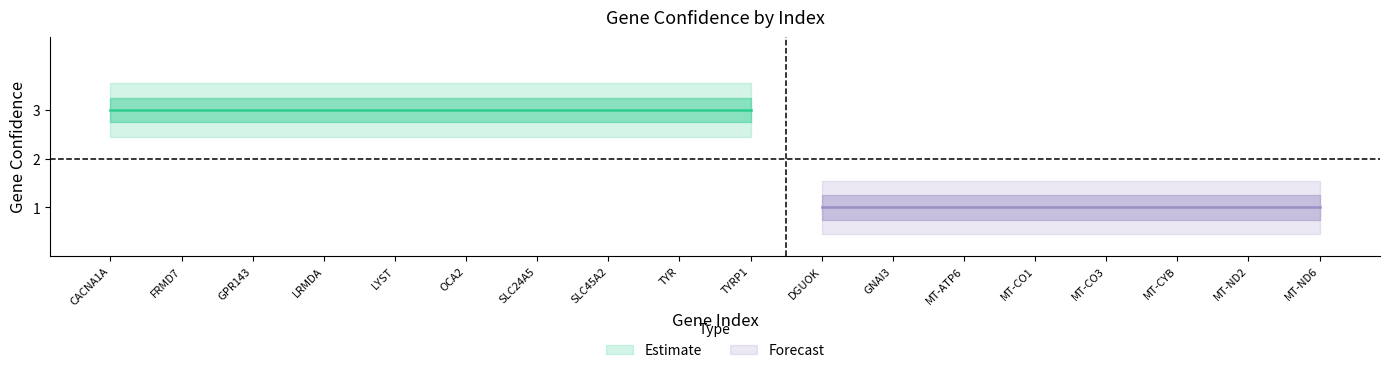

What is the greatest value displayed?

3